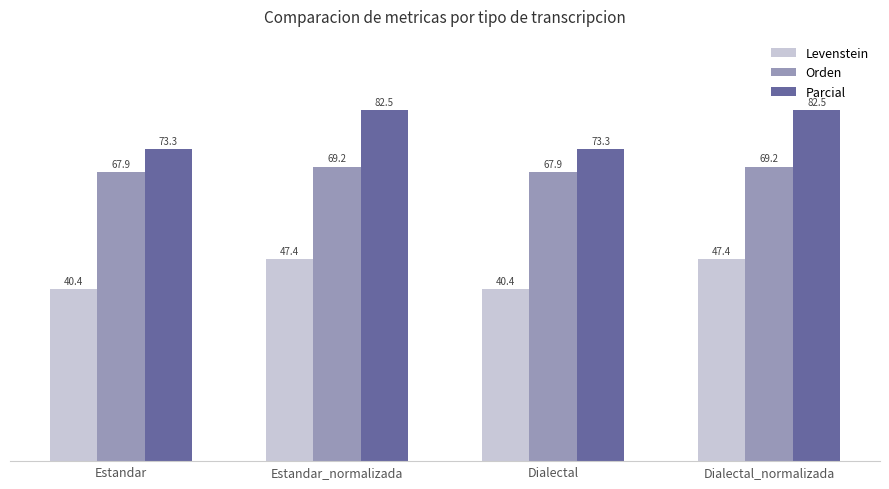

What is the maximum value shown in the chart?

82.5